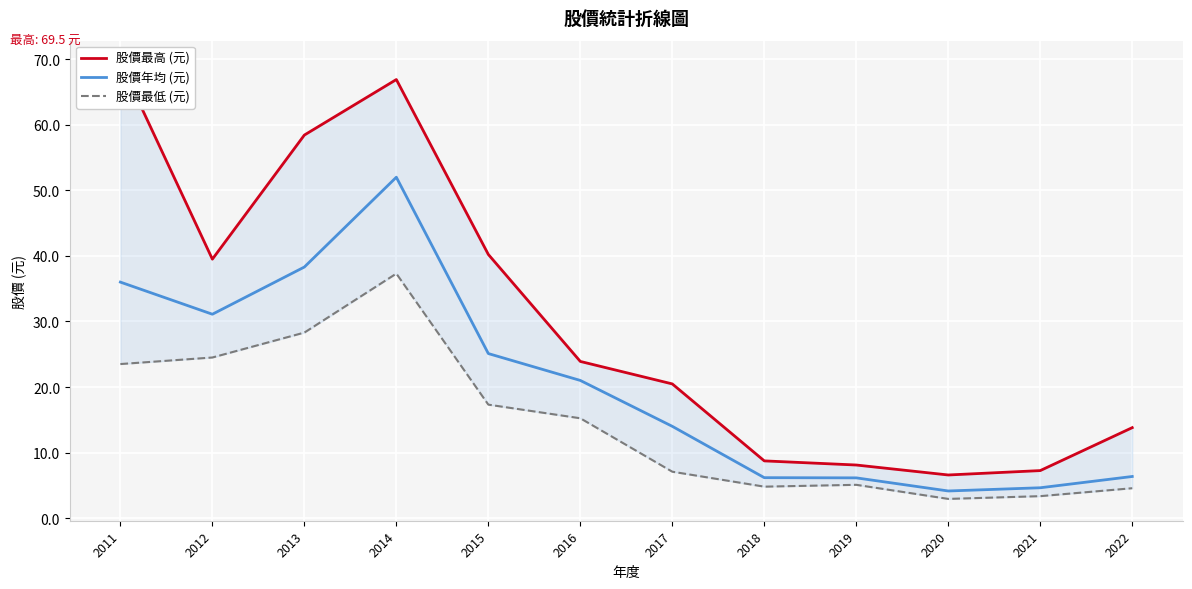

What is the value of the 股價年均 (元) point at the 6th from the left?

21.0